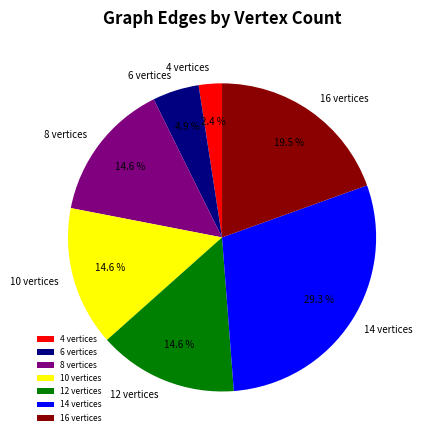

How many slices are in this pie chart?

7